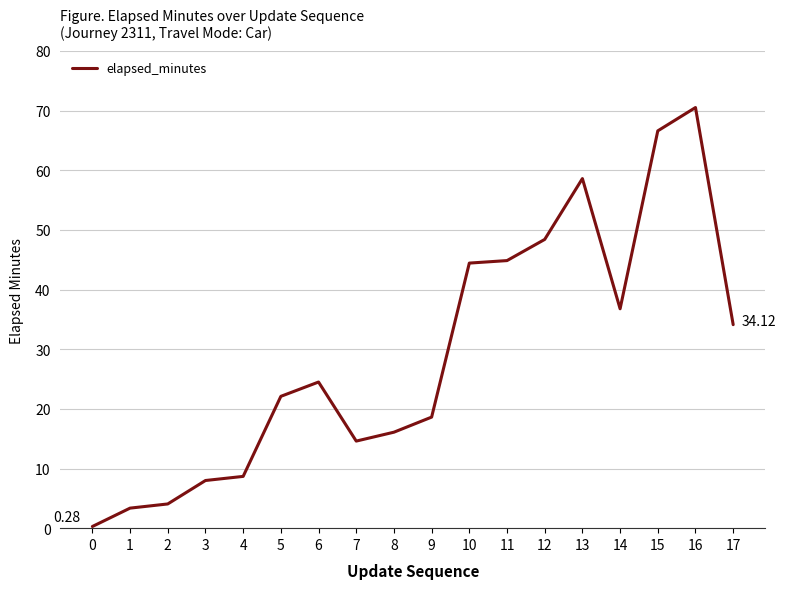

What is the difference between the values at 6 and 16?

46.0